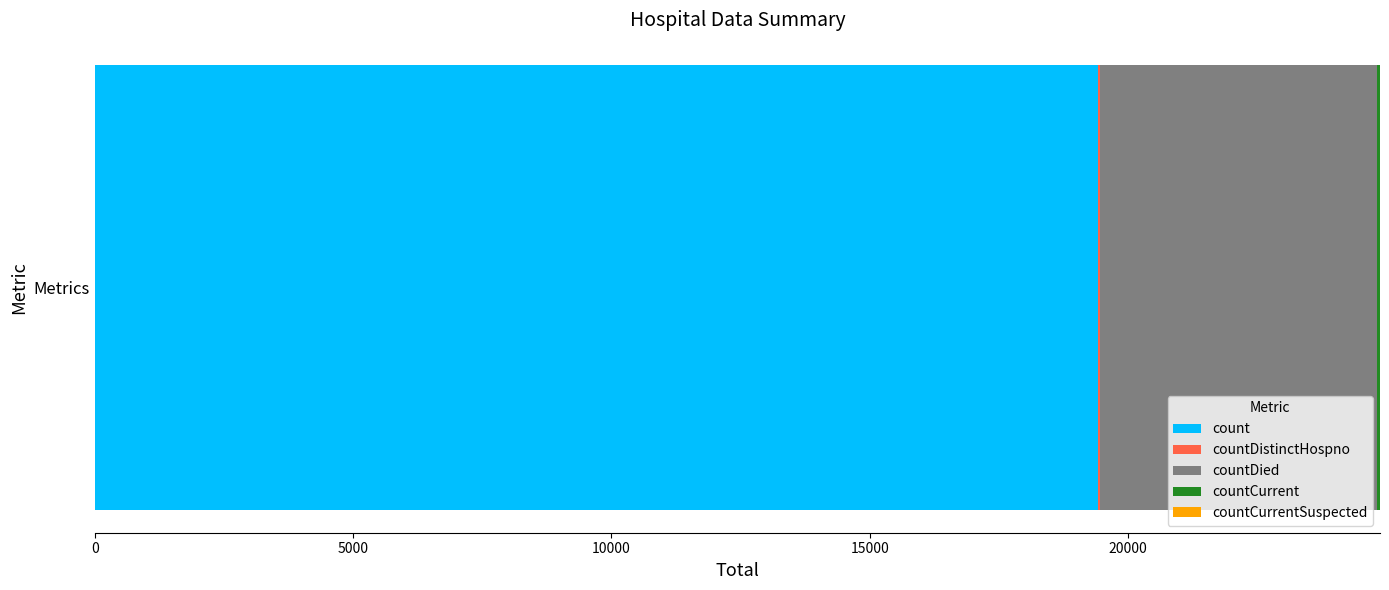

Is it true that count equals 19420 at Metrics?

True